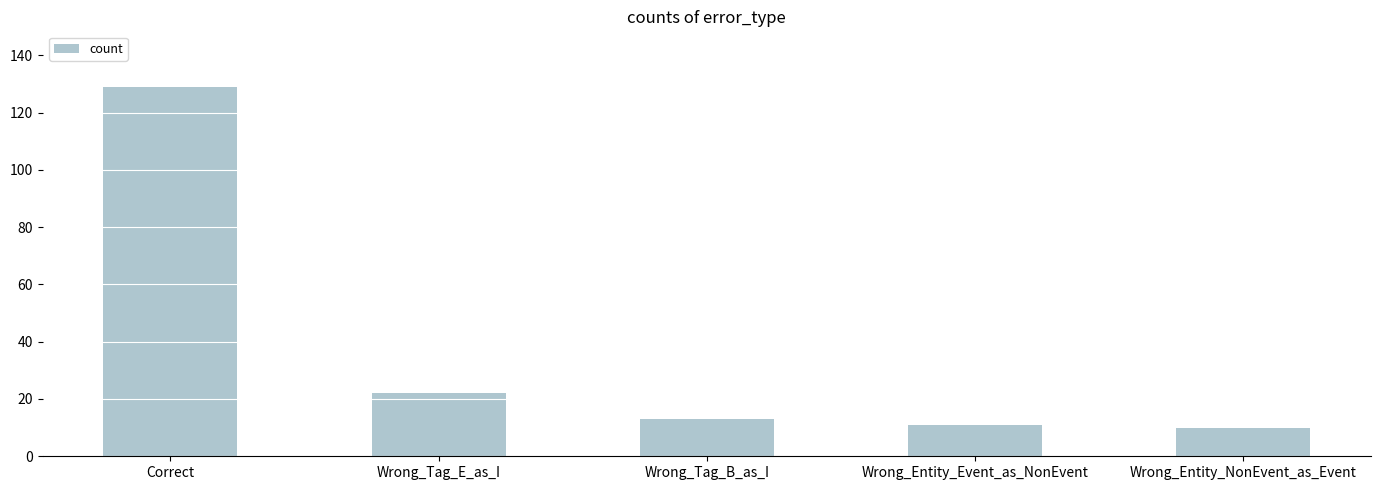

Approximately how many times larger is the value at Wrong_Tag_B_as_I compared to Wrong_Entity_Event_as_NonEvent?

1.2